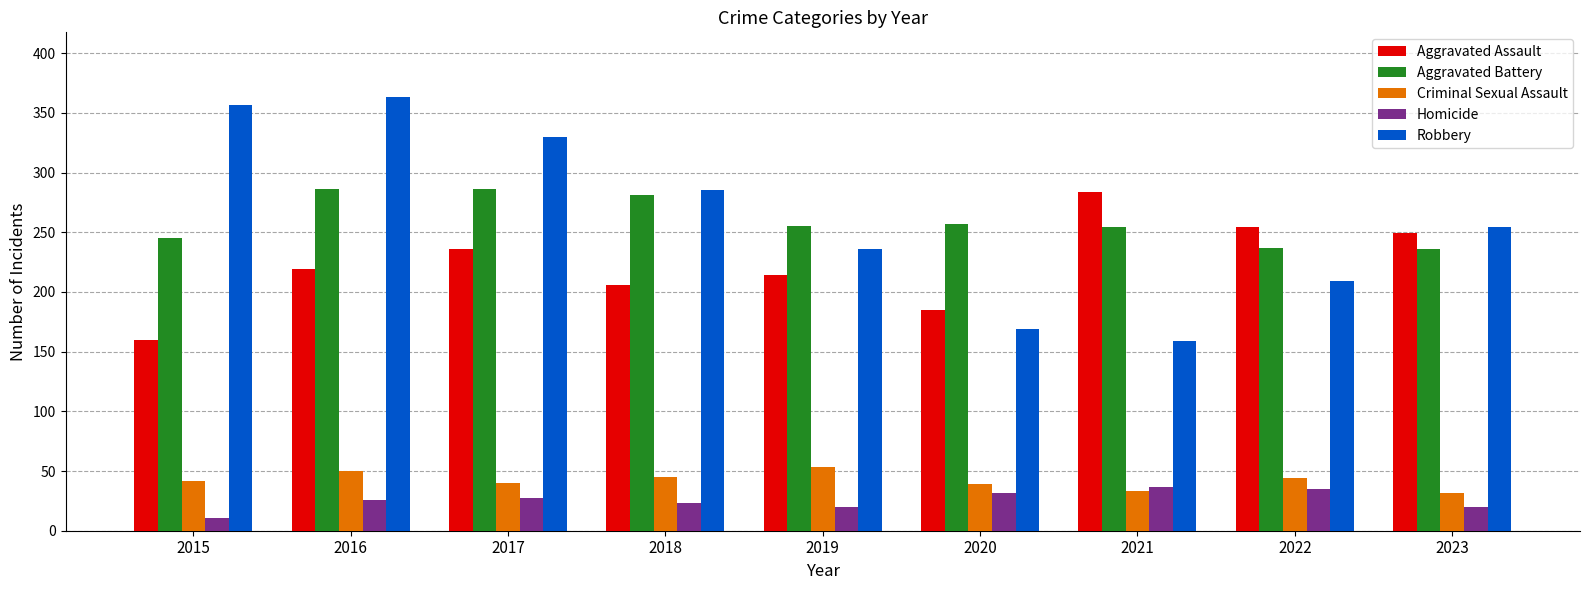

What is the greatest value displayed?

363